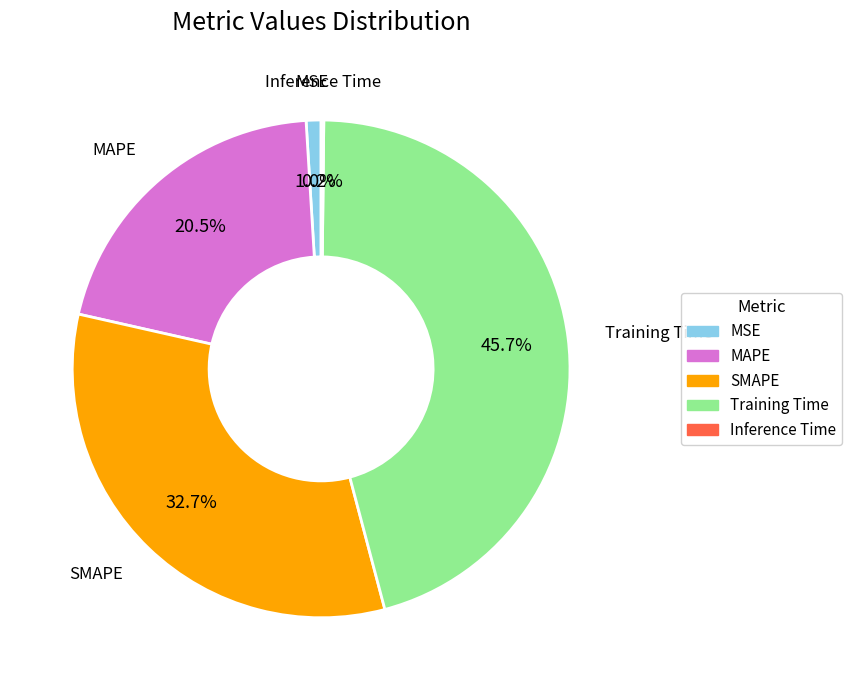

What is the total percentage of MAPE and MSE?

21.5%